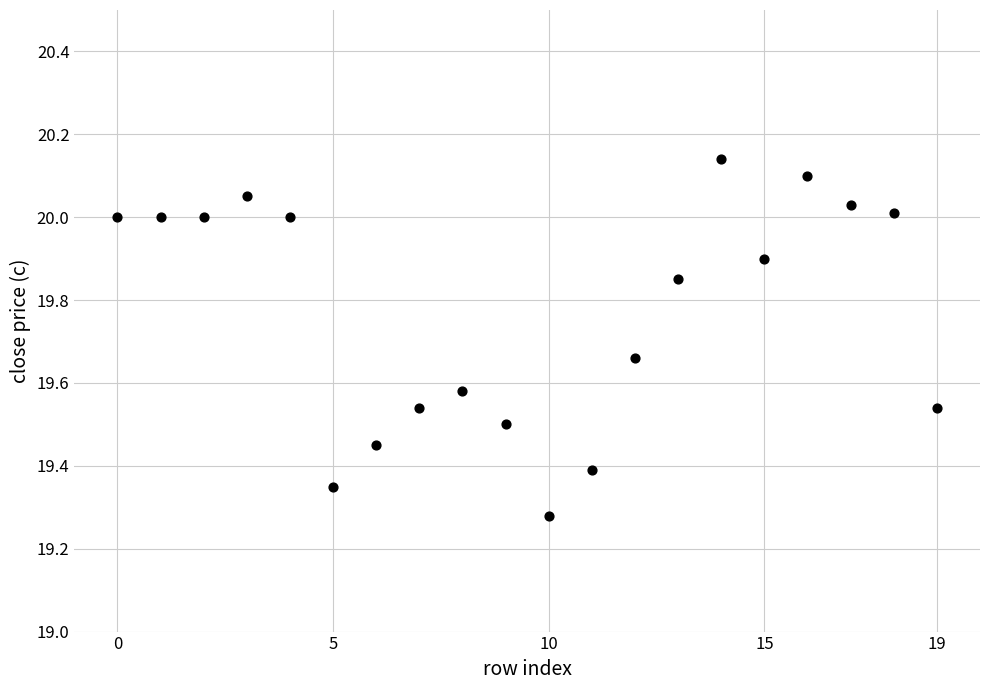

What is the range of Y values (max minus min)?

0.9